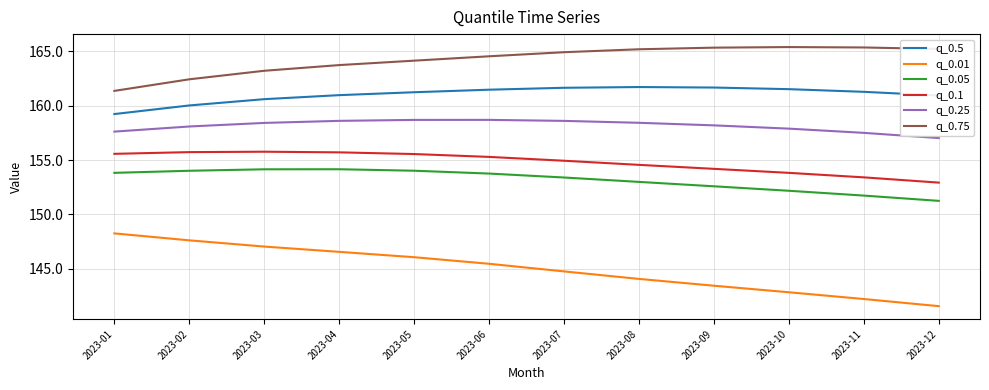

True or false: q_0.75 and q_0.25 cross at least once.

False